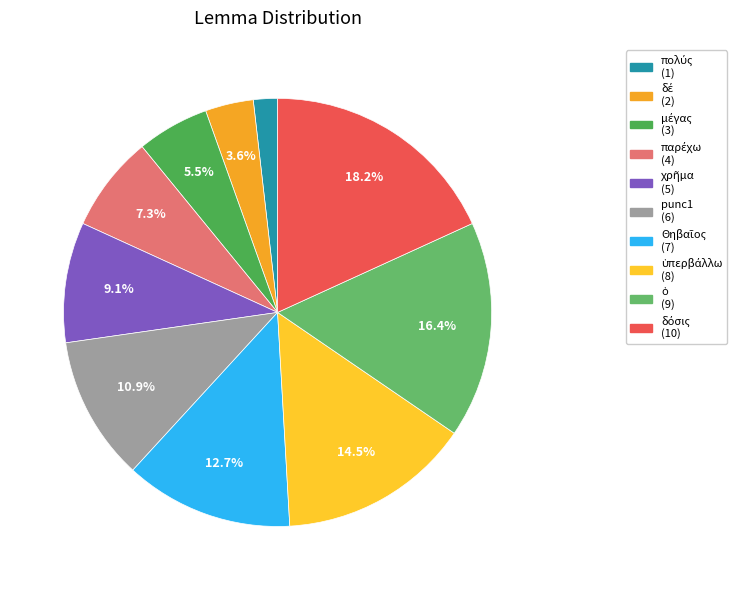

Rank the categories by value from lowest to highest.

πολύς, δέ, μέγας, παρέχω, χρῆμα, punc1, Θηβαῖος, ὑπερβάλλω, ὁ, δόσις